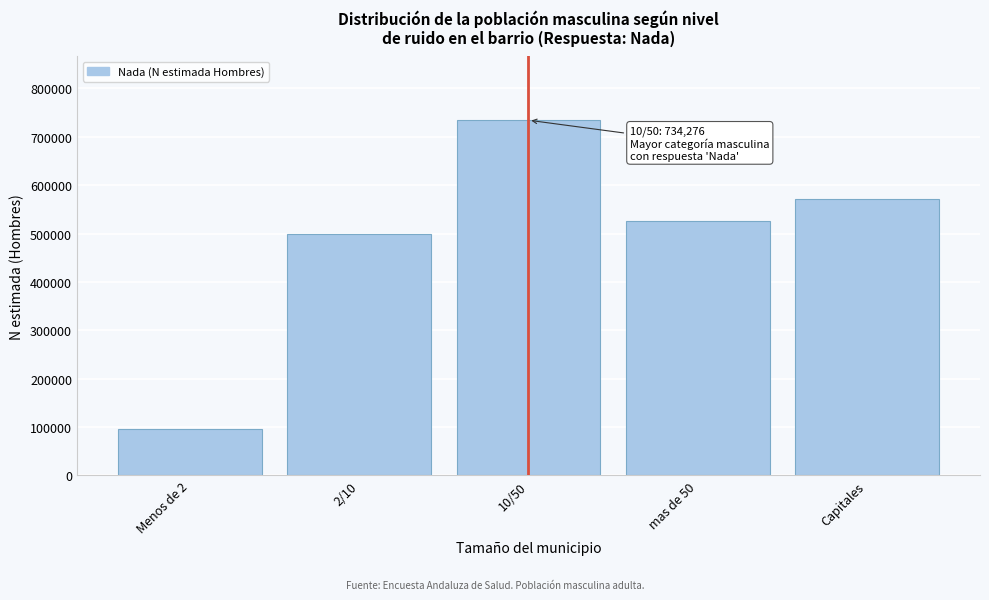

Reading left to right, extract all data points from this chart.

Menos de 2=96595	2/10=499123	10/50=734276	mas de 50=525414	Capitales=571572